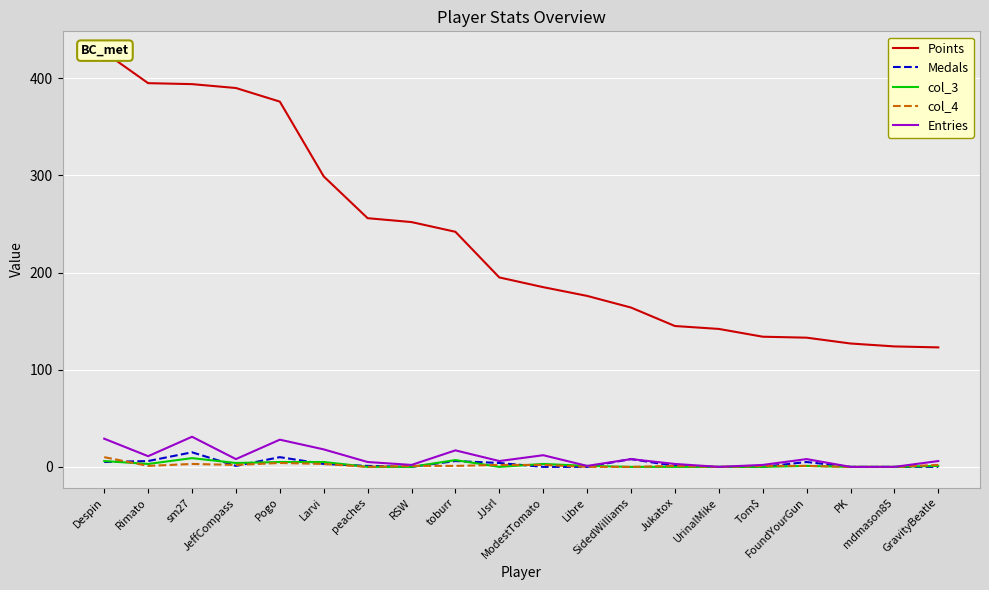

How many values in the Entries series exceed 8?

7